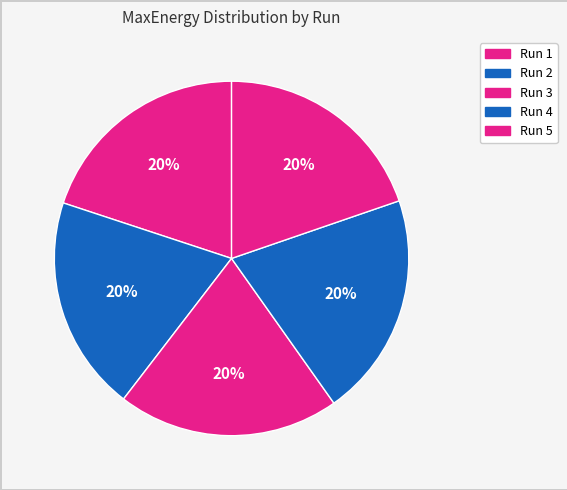

Is there any slice that represents more than half of the pie?

No